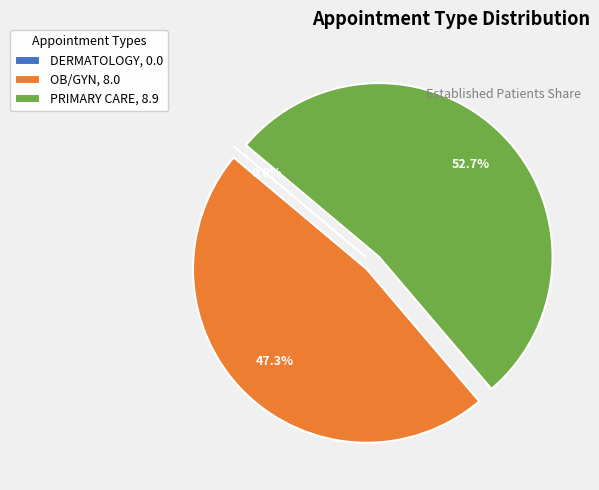

Is it true that OB/GYN is 47% of the pie?

True